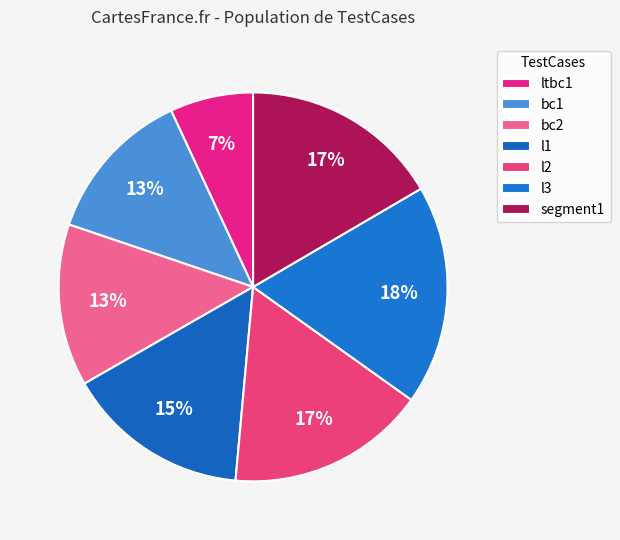

To the nearest percent, what percentage of the pie is ltbc1?

7%